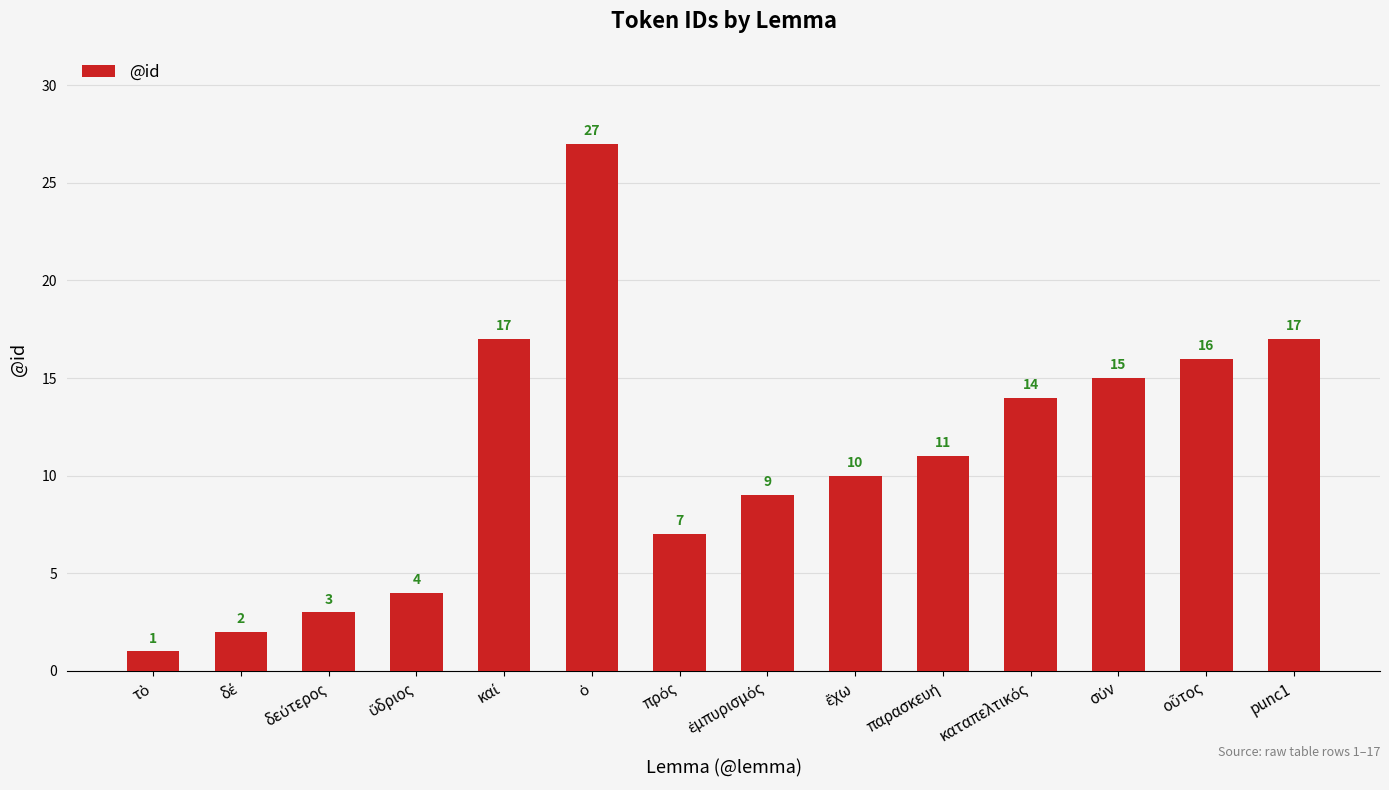

What is the approximate value at punc1?

17